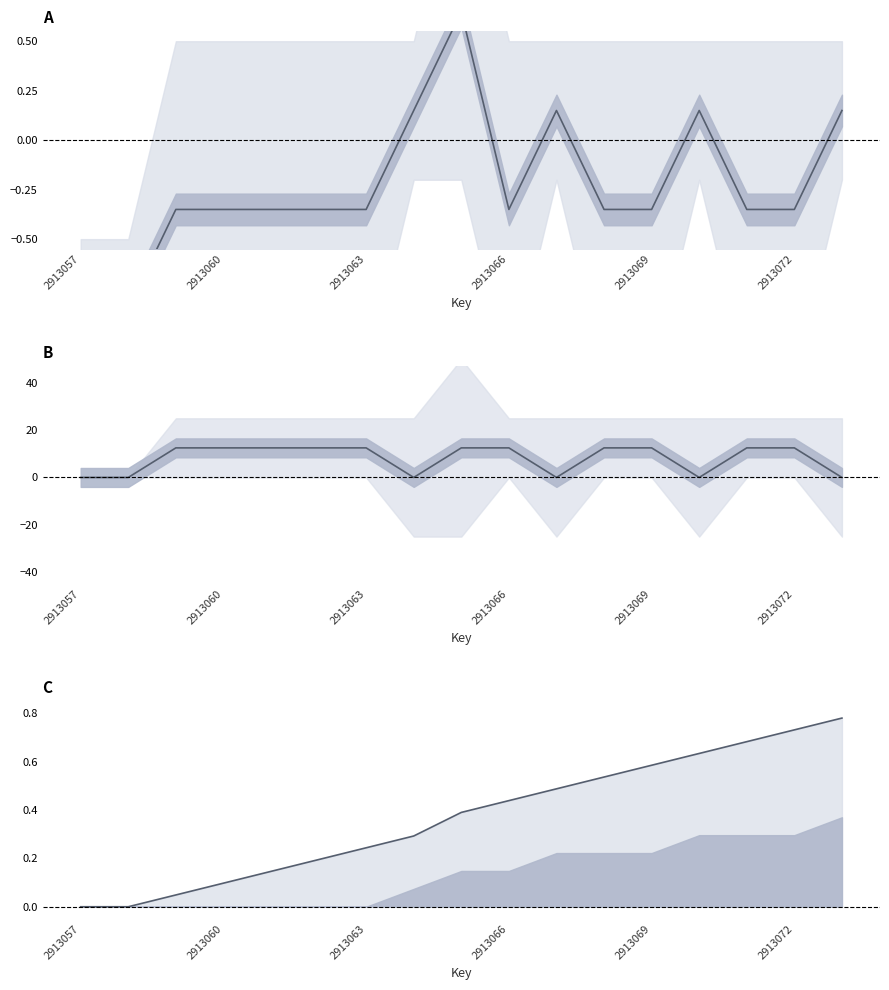

Which category has the highest value across all series?

2913063